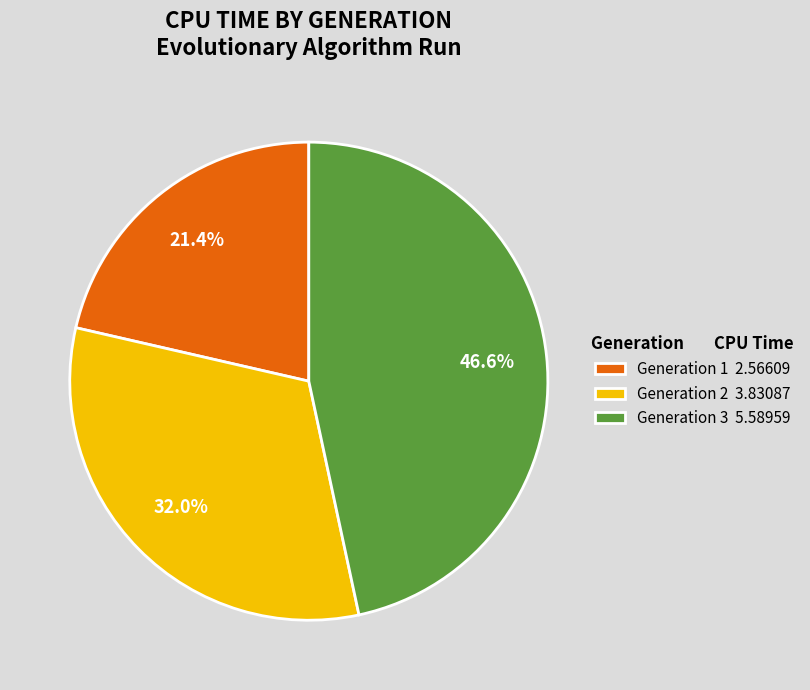

The Generation 3 slice represents 47% of the pie. True or false?

True